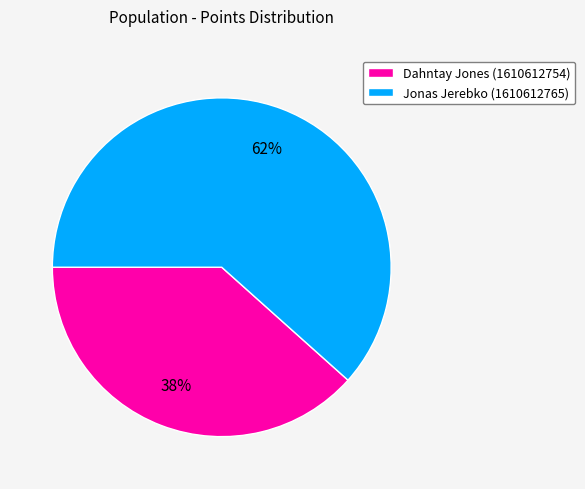

What is the ratio of the value at Jonas Jerebko (1610612765) to the value at Dahntay Jones (1610612754)?

1.6